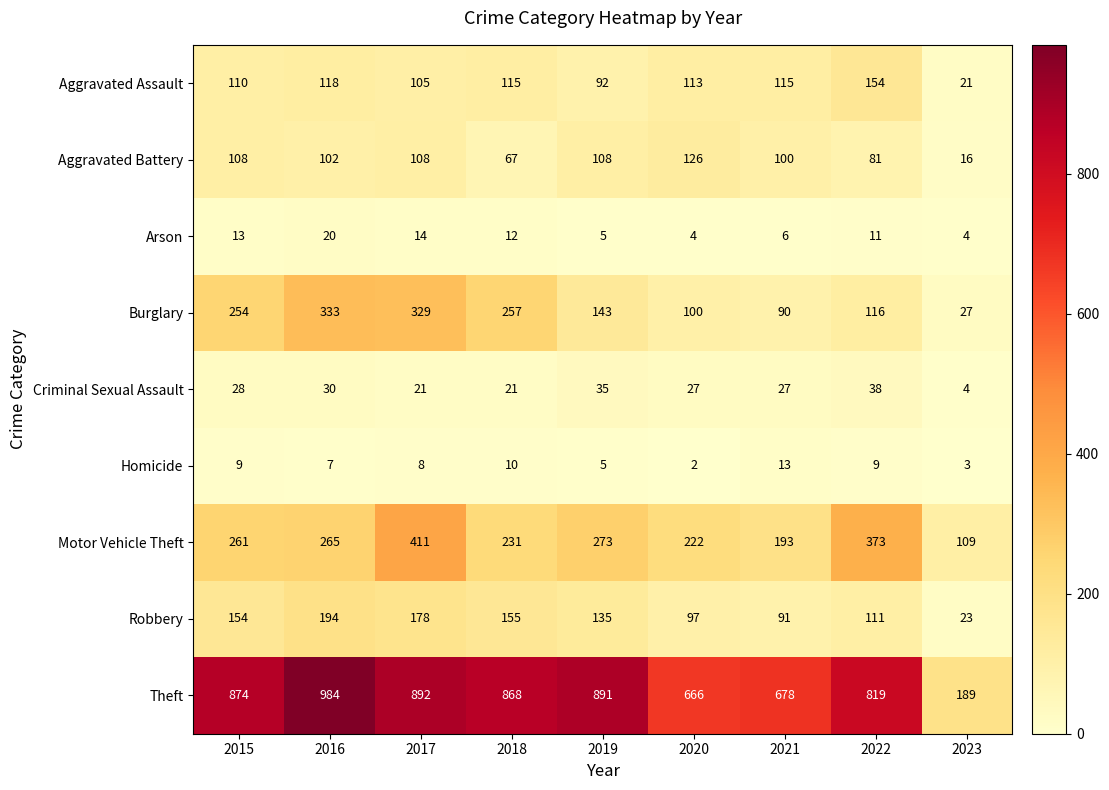

At 2016, list the series in order from largest to smallest.

Theft, Burglary, Motor Vehicle Theft, Robbery, Aggravated Assault, Aggravated Battery, Criminal Sexual Assault, Arson, Homicide